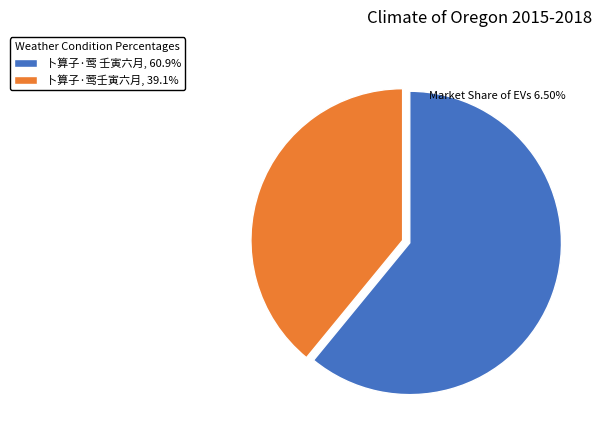

Is it true that 卜算子·莺壬寅六月 is 29% of the pie?

False